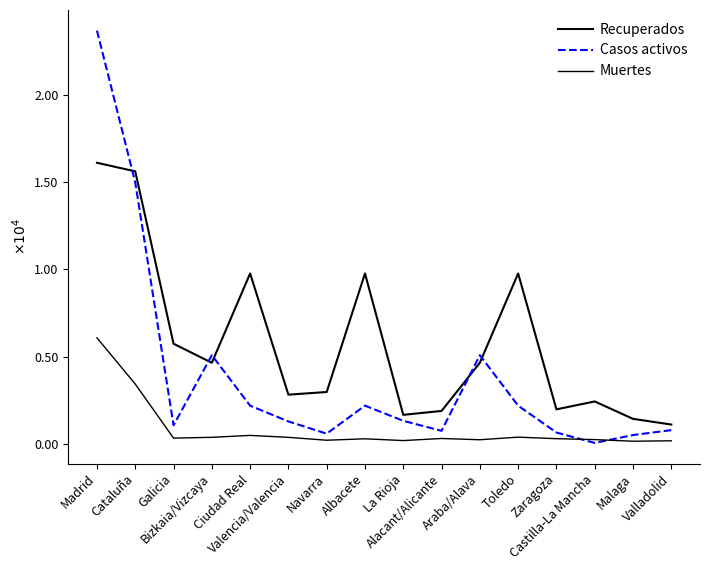

Is this an area chart (filled region under the line)?

No